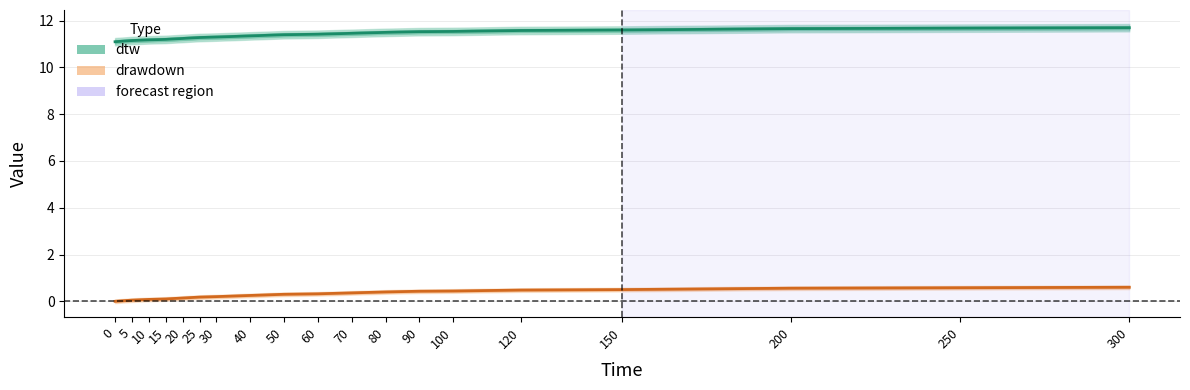

Does the chart display data point markers on the line(s)?

No